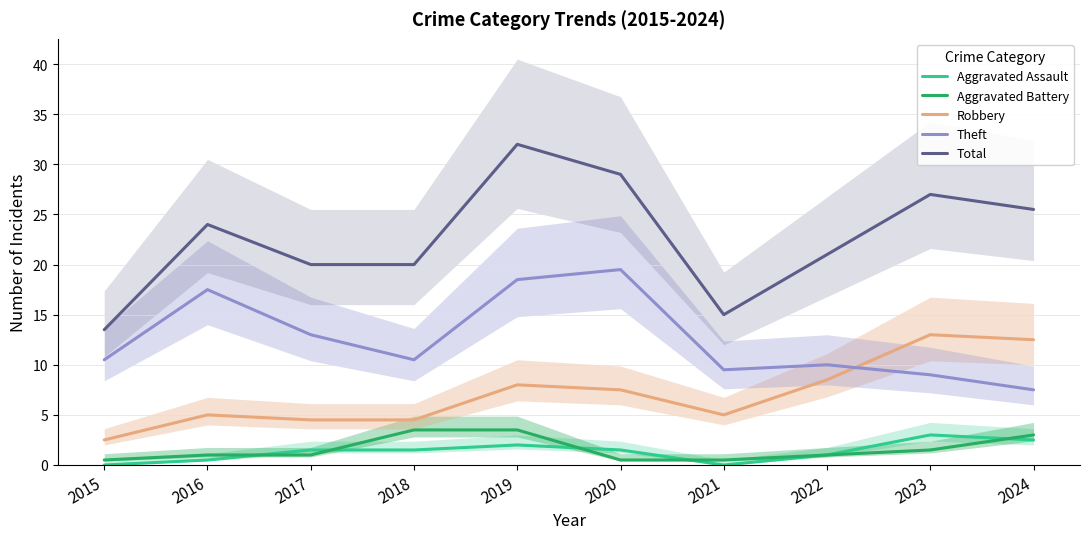

List the series in order of their peak value, highest first.

Total, Theft, Robbery, Aggravated Battery, Aggravated Assault